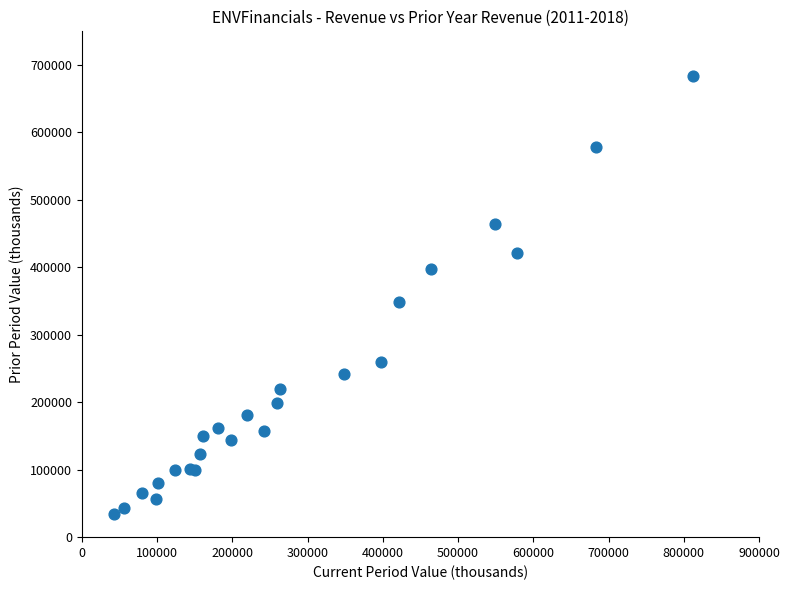

What Y value in the scatter plot is closest to 359350?

348700